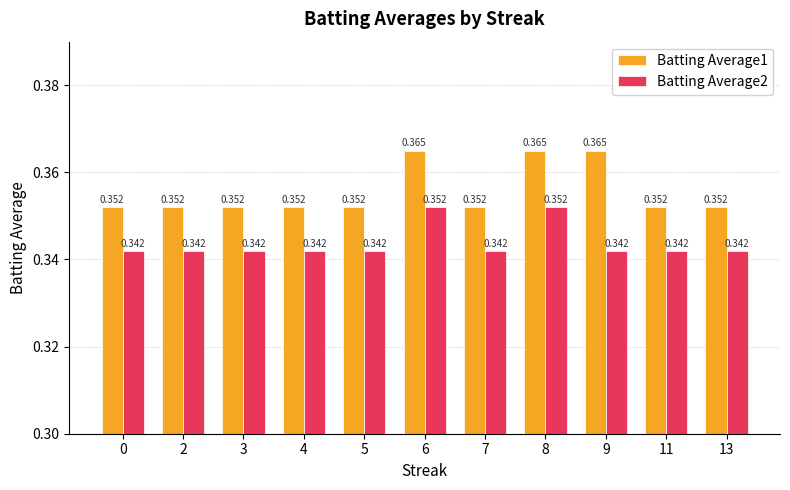

What is the approximate value of Batting Average1 at 13?

0.4